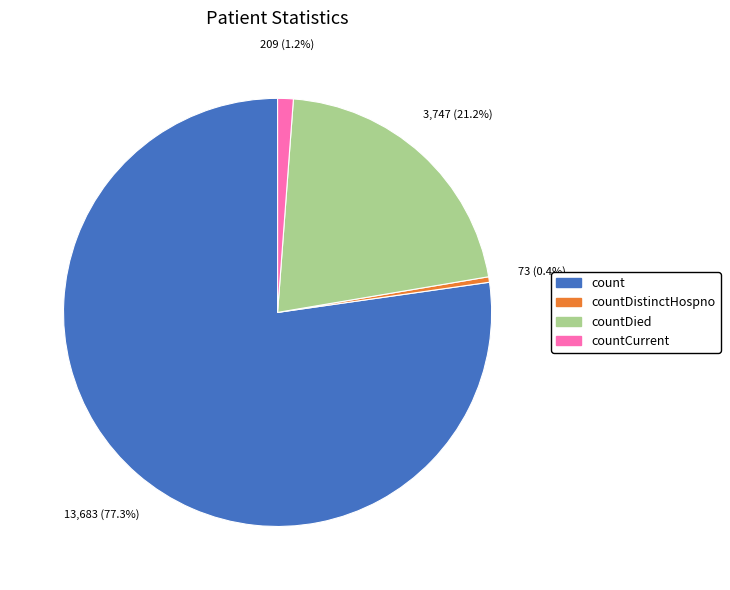

Is there any slice that represents more than half of the pie?

Yes